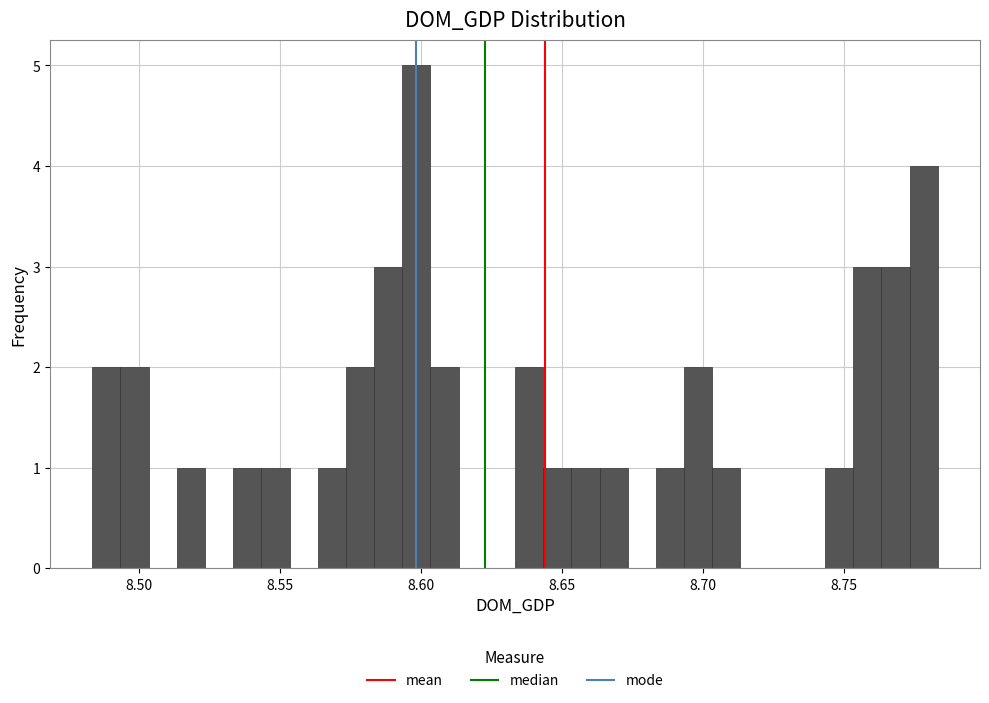

Read against the x-axis, roughly where is the centre of the tallest bar?

8.600